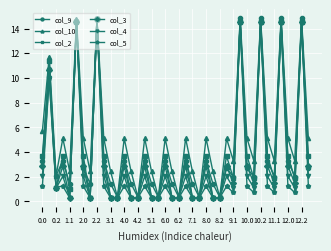

What is the difference between the second highest and minimum values in the col_2 series?

14.2